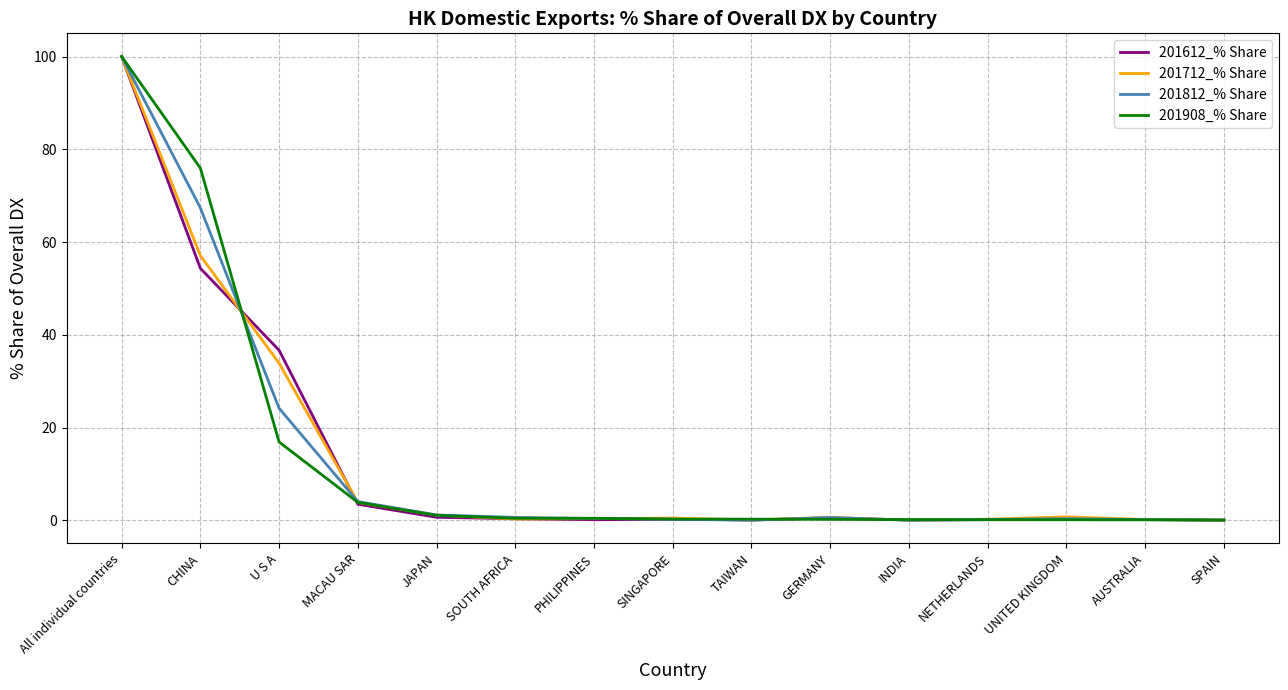

What is the total value across all series at U S A?

111.6